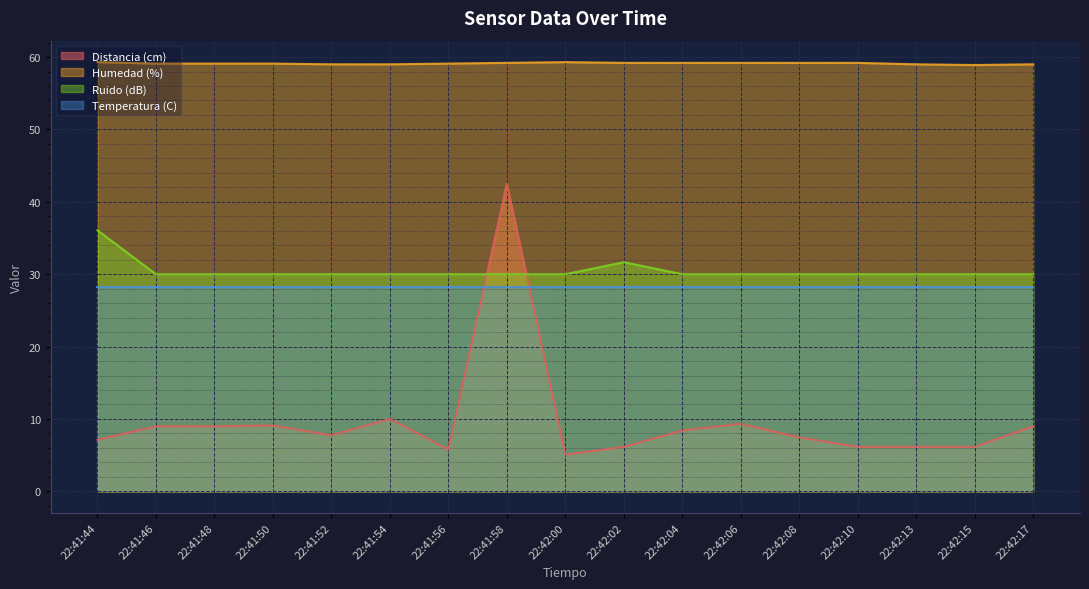

True or false: Humedad (%) and Distancia (cm) intersect in this chart.

False